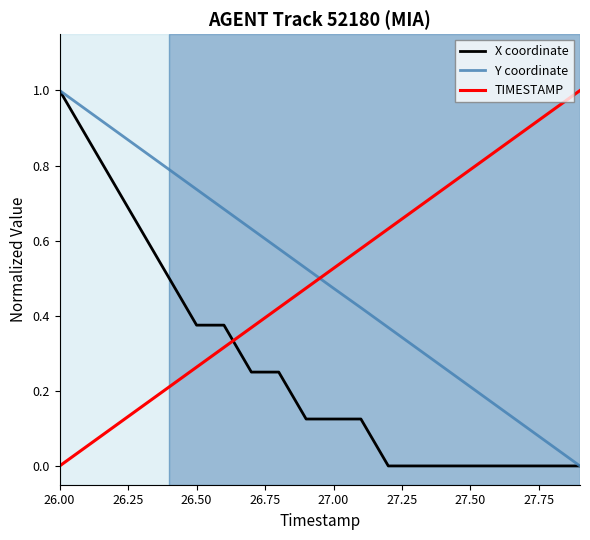

Which series ends up on top after the final intersection of Y coordinate and TIMESTAMP?

TIMESTAMP